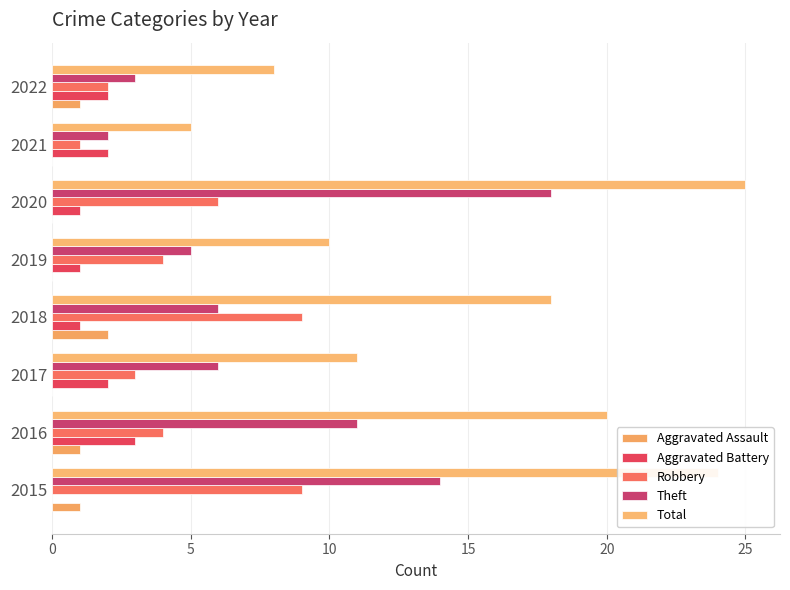

Count the Aggravated Battery values in the range 1 to 2.

6